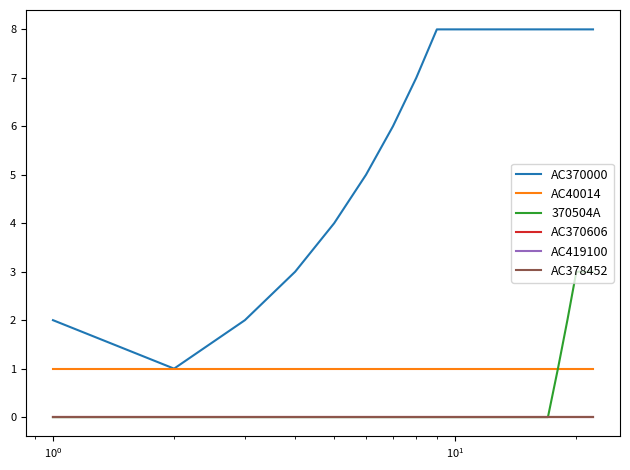

Is this an area chart (filled region under the line)?

No